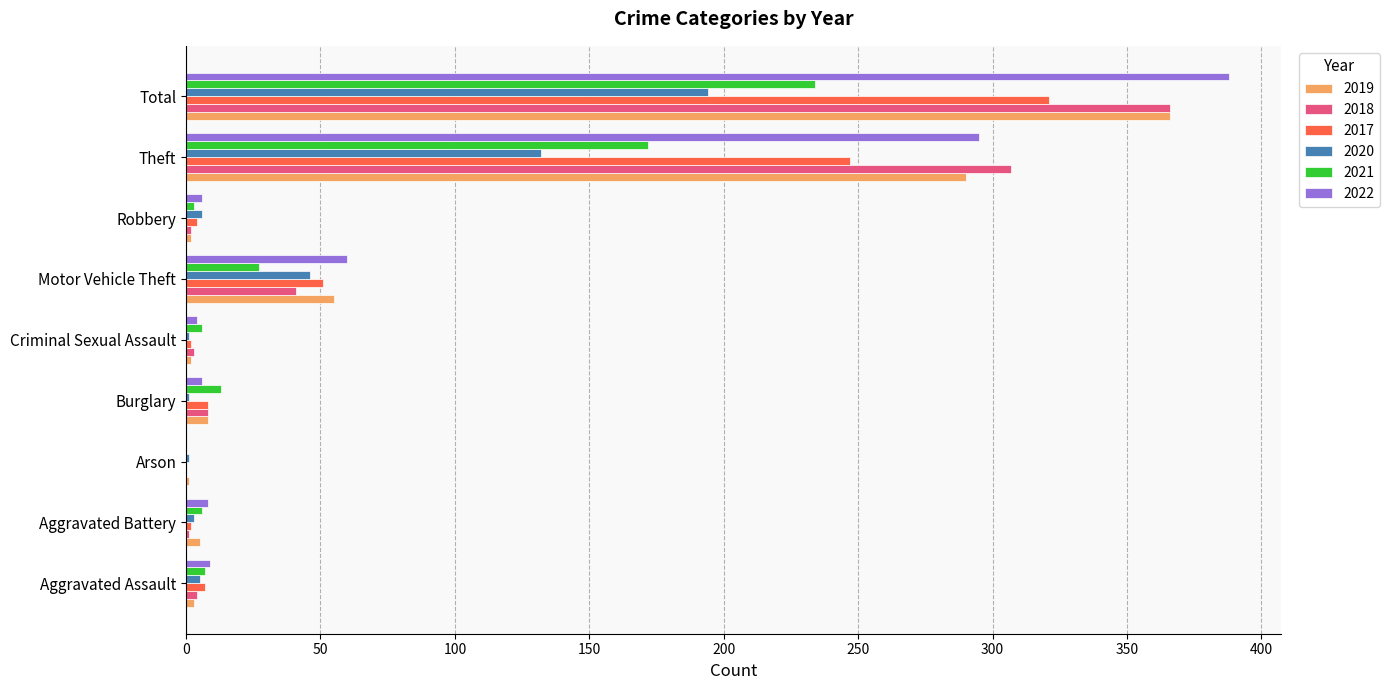

What is the highest value of the 2022 series?

388